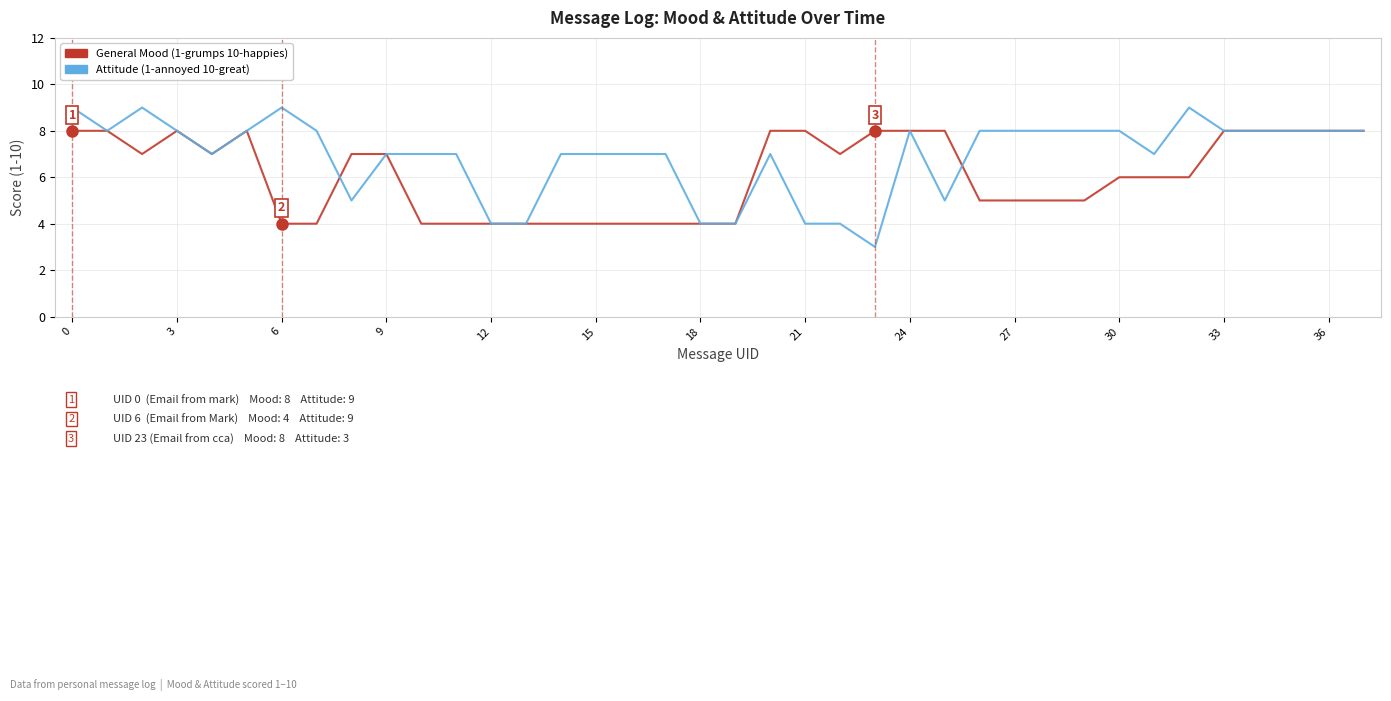

Which series has the largest total across all categories?

Attitude (1-annoyed 10-great)